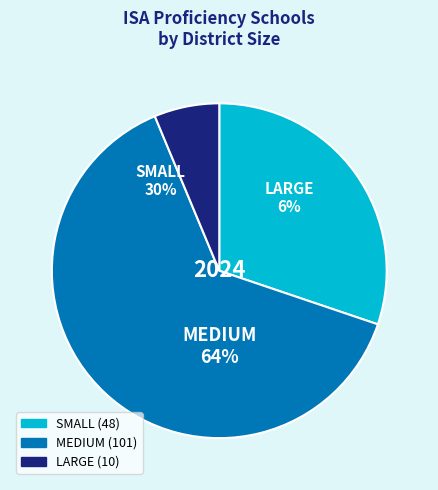

What percentage is the MEDIUM slice, to the nearest percent?

64%